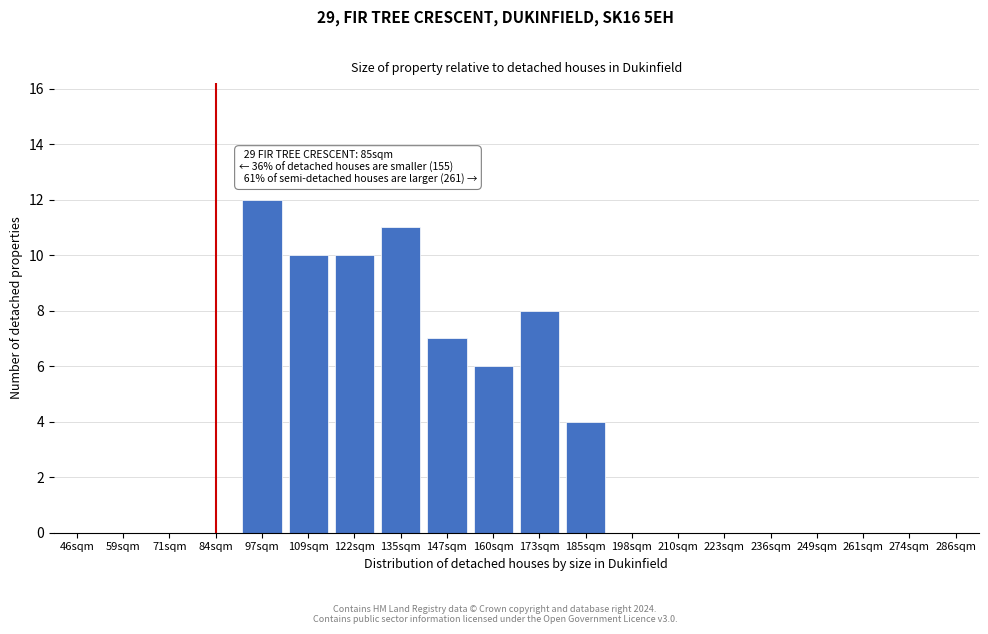

Reading right to left, extract all data points from this chart.

286sqm=0	274sqm=0	261sqm=0	249sqm=0	236sqm=0	223sqm=0	210sqm=0	198sqm=0	185sqm=4	173sqm=8	160sqm=6	147sqm=7	135sqm=11	122sqm=10	109sqm=10	97sqm=12	84sqm=0	71sqm=0	59sqm=0	46sqm=0